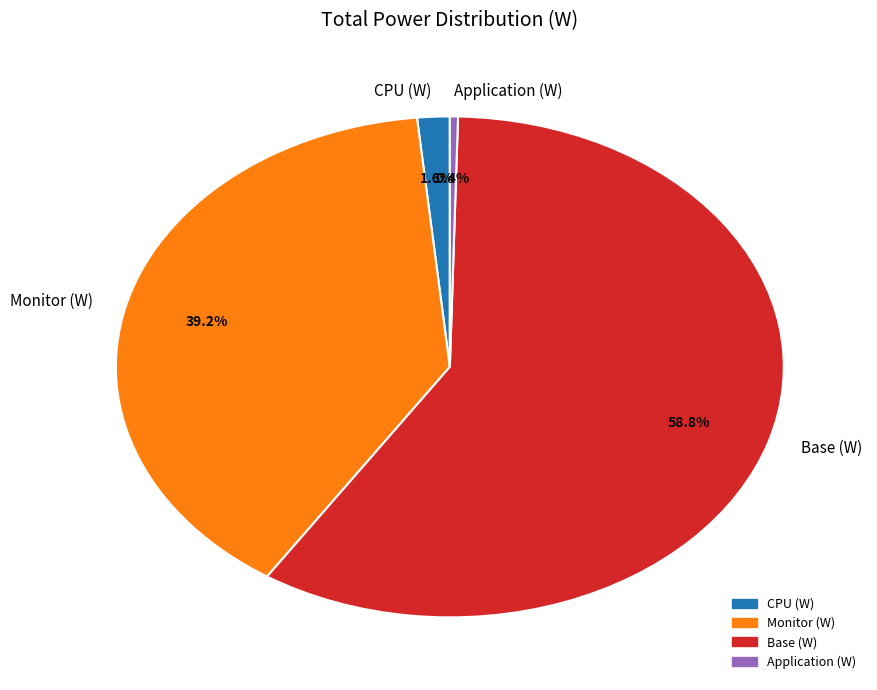

What is the smallest slice in the pie chart?

Application (W)